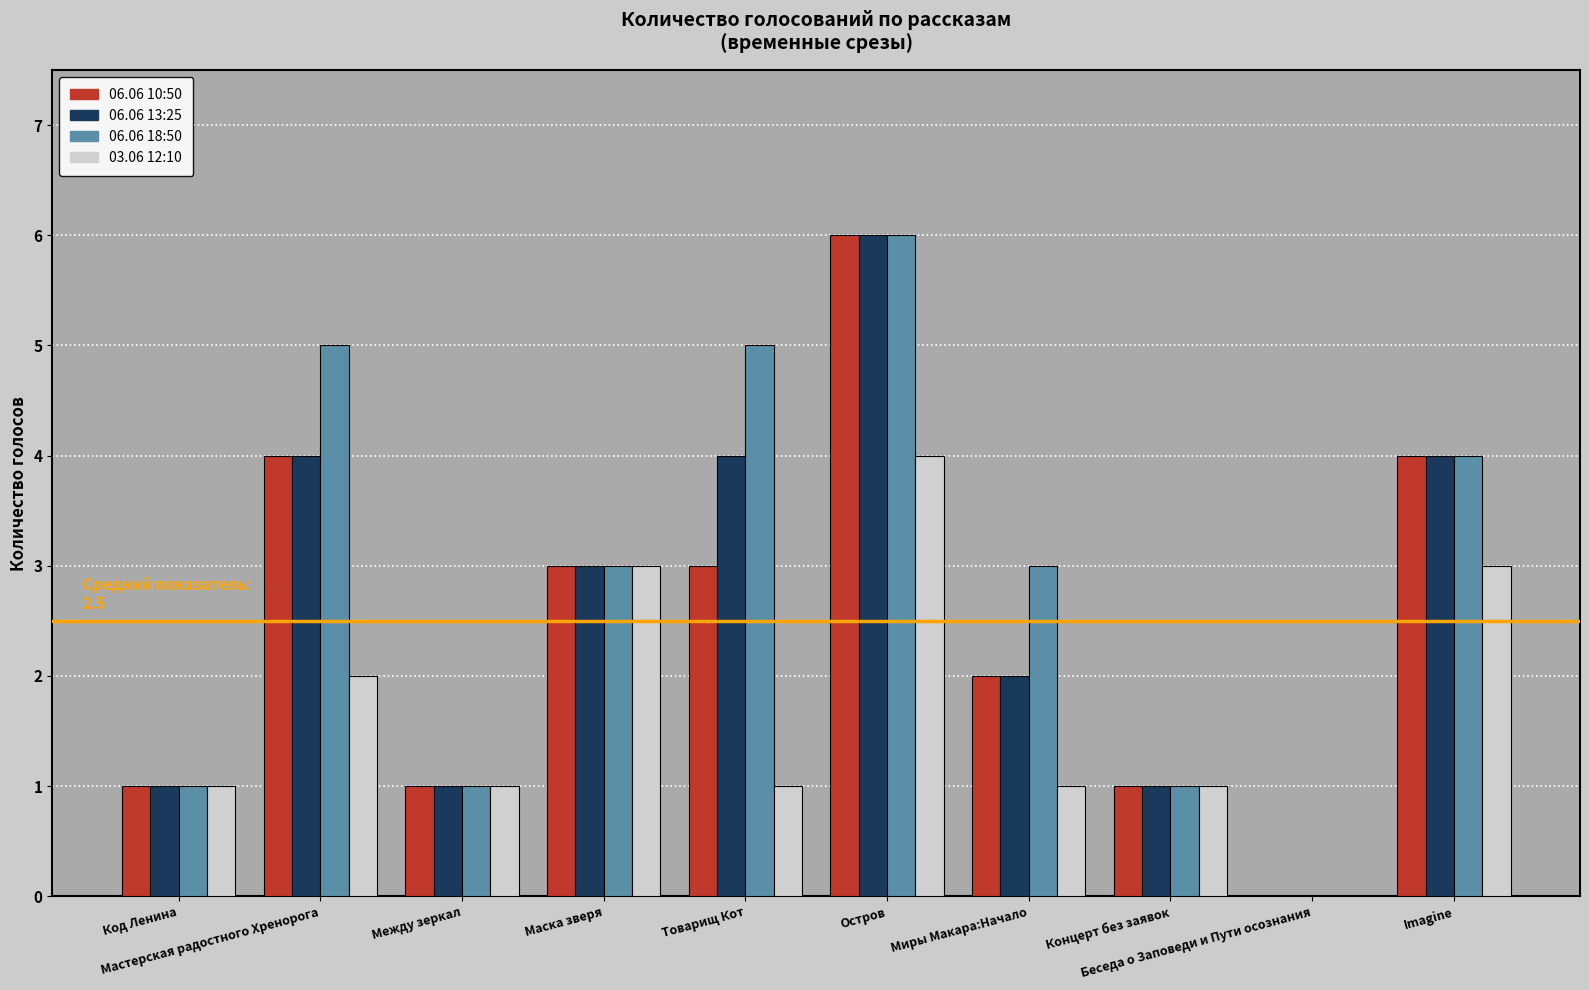

The value of 06.06 18:50 at Беседа о Заповеди и Пути осознания is 0. True or false?

True